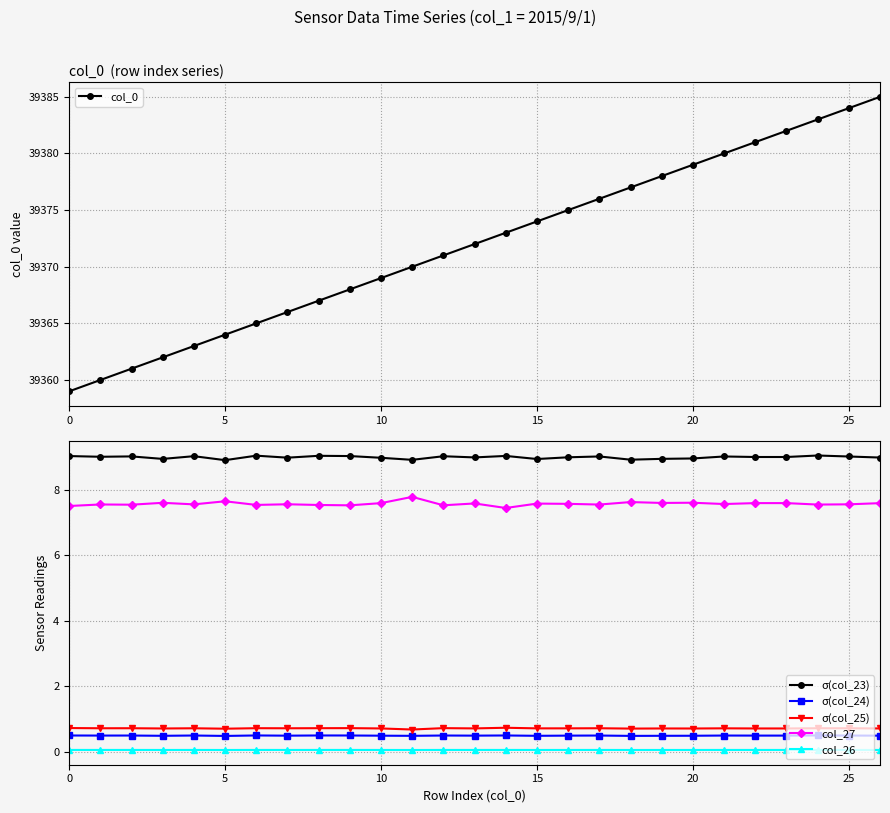

Reading left to right, list all the values displayed in this chart.

col_0: 39359.0	39360.0	39361.0	39362.0	39363.0	39364.0	39365.0	39366.0	39367.0	39368.0	39369.0	39370.0	39371.0	39372.0	39373.0	39374.0	39375.0	39376.0	39377.0	39378.0	39379.0	39380.0	39381.0	39382.0	39383.0	39384.0	39385.0
σ(col_23): 9.0	9.0	9.0	8.9	9.0	8.9	9.0	9.0	9.0	9.0	9.0	8.9	9.0	9.0	9.0	8.9	9.0	9.0	8.9	8.9	8.9	9.0	9.0	9.0	9.0	9.0	9.0
σ(col_24): 0.5	0.5	0.5	0.5	0.5	0.5	0.5	0.5	0.5	0.5	0.5	0.5	0.5	0.5	0.5	0.5	0.5	0.5	0.5	0.5	0.5	0.5	0.5	0.5	0.5	0.5	0.5
σ(col_25): 0.7	0.7	0.7	0.7	0.7	0.7	0.7	0.7	0.7	0.7	0.7	0.7	0.7	0.7	0.7	0.7	0.7	0.7	0.7	0.7	0.7	0.7	0.7	0.7	0.7	0.7	0.7
col_27: 7.5	7.5	7.5	7.6	7.5	7.6	7.5	7.6	7.5	7.5	7.6	7.8	7.5	7.6	7.4	7.6	7.6	7.5	7.6	7.6	7.6	7.6	7.6	7.6	7.5	7.5	7.6
col_26: 0.1	0.1	0.1	0.1	0.1	0.1	0.1	0.1	0.1	0.1	0.1	0.1	0.1	0.1	0.1	0.1	0.1	0.1	0.1	0.1	0.1	0.1	0.1	0.1	0.1	0.1	0.1